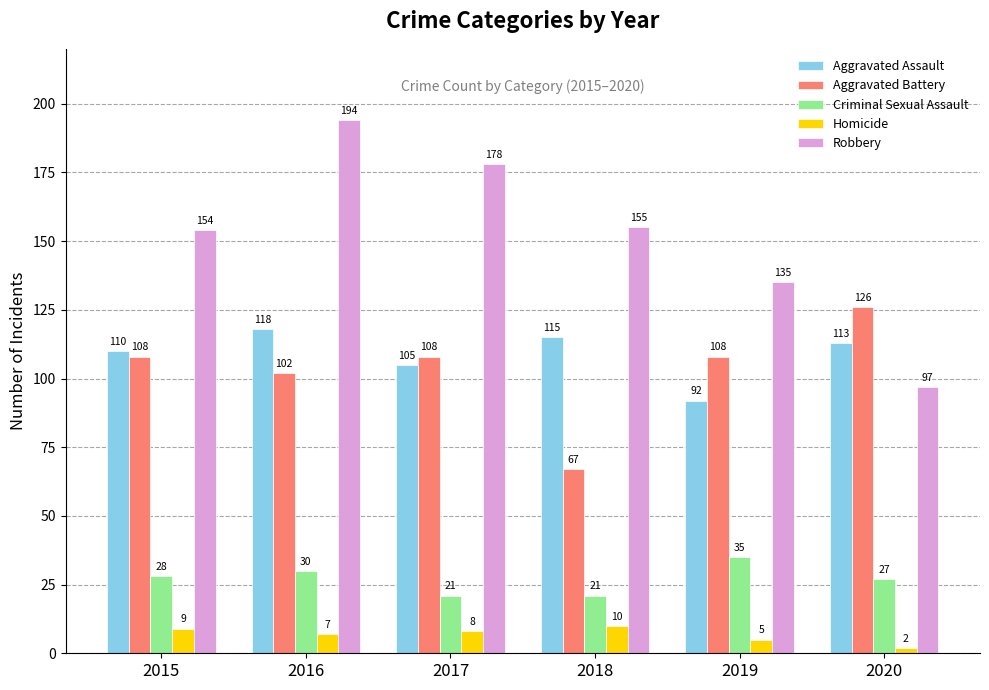

How many bars are there in total?

30